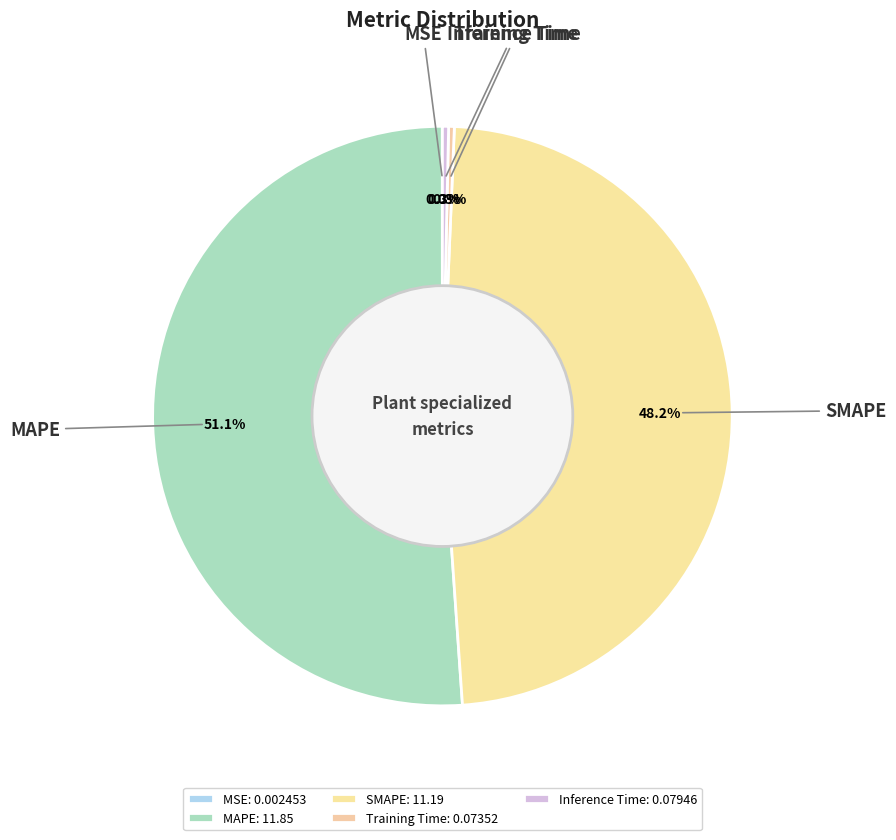

Which has a higher value, Inference Time or MAPE?

MAPE